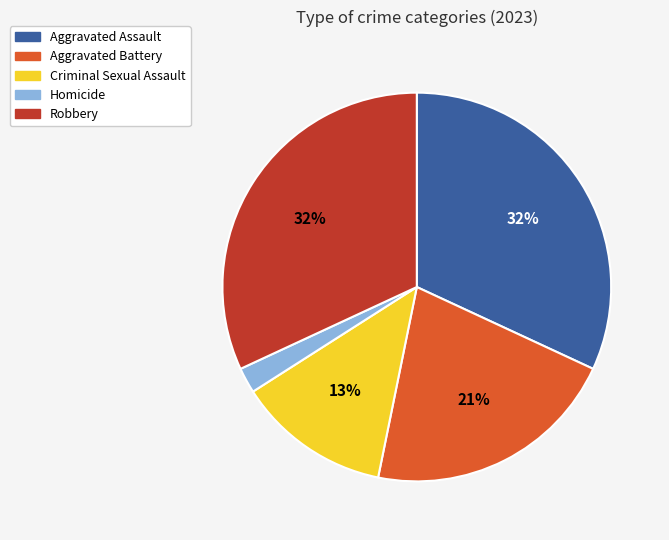

Is the sum of Aggravated Battery and Homicide greater than half?

No